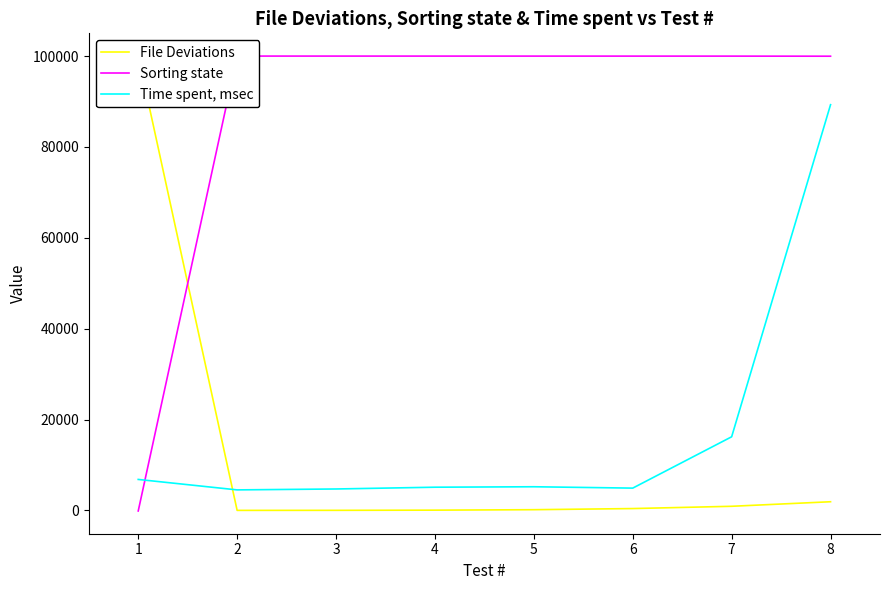

What is the lowest value of the Time spent, msec series?

4510